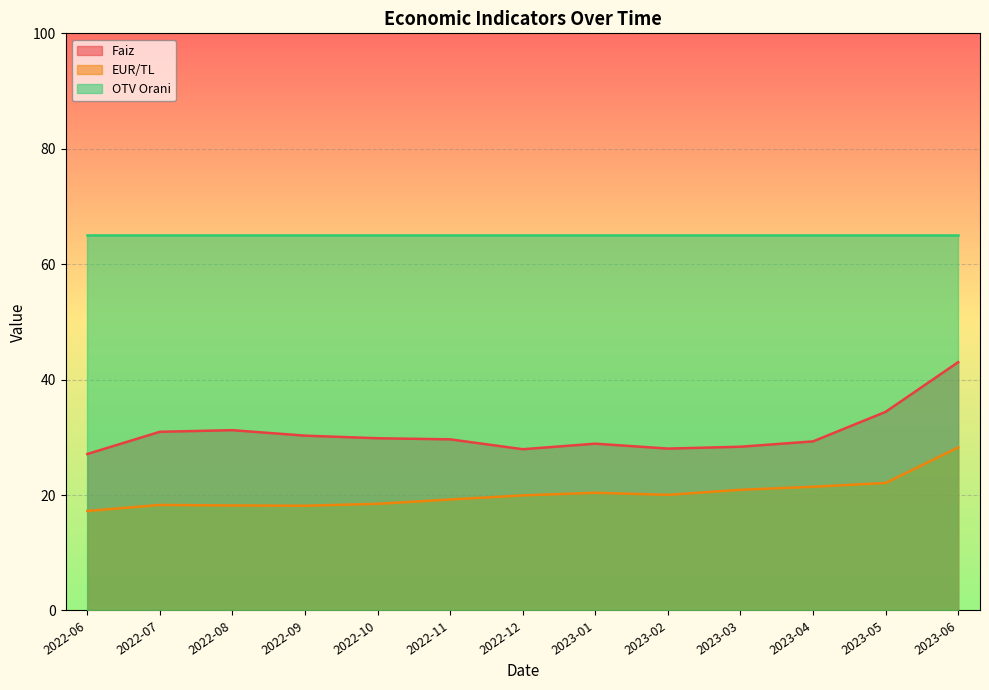

At which category is the sum across all series the highest?

2023-06